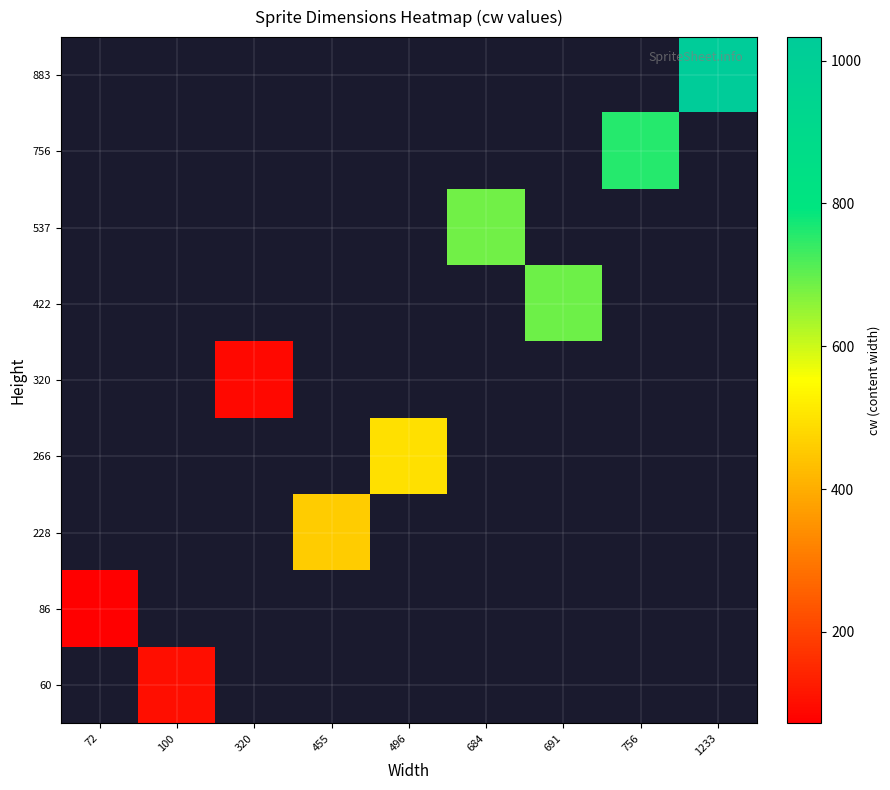

Rank the series by their average value, from highest to lowest.

60, 86, 228, 266, 320, 422, 537, 756, 883